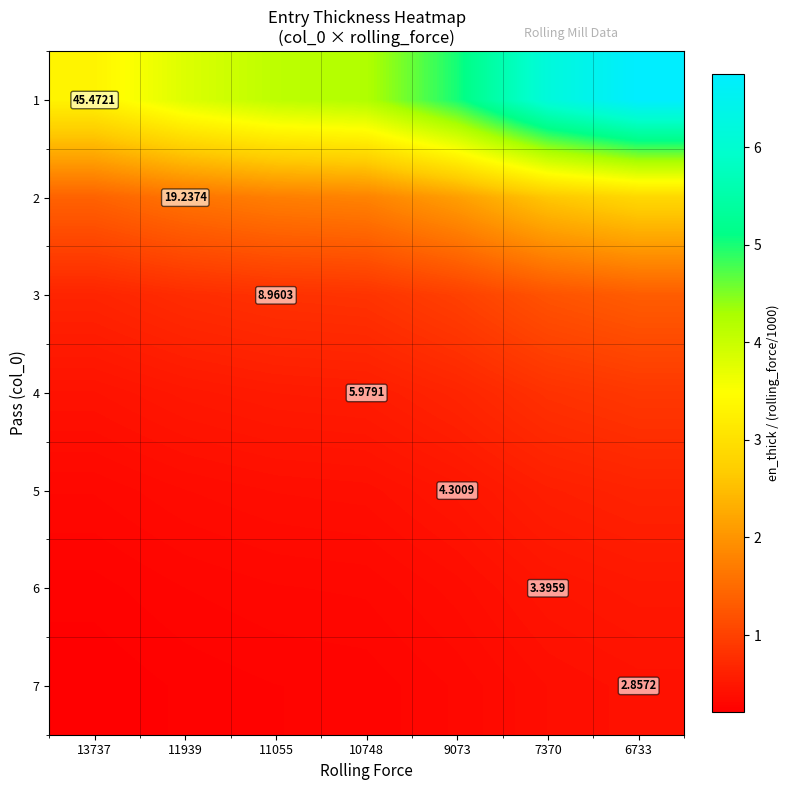

At which label is 7 closest to 0?

13737